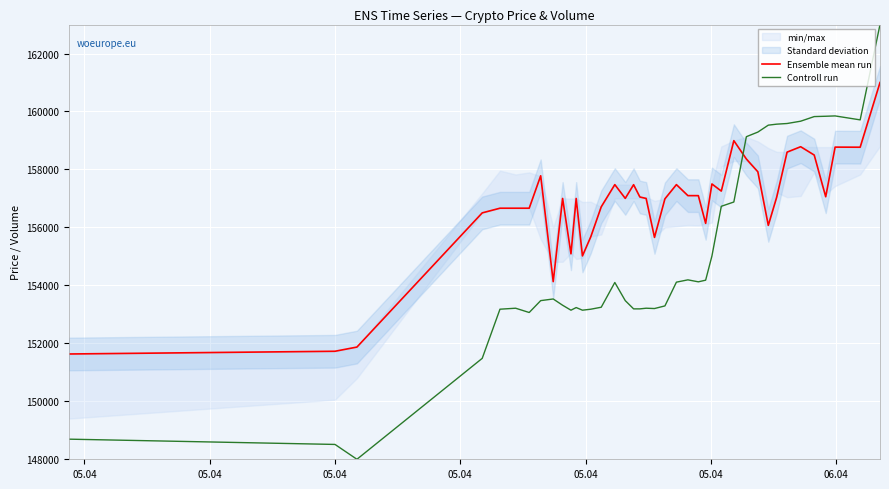

Rank the series by their maximum value, from highest to lowest.

Controll run, Ensemble mean run